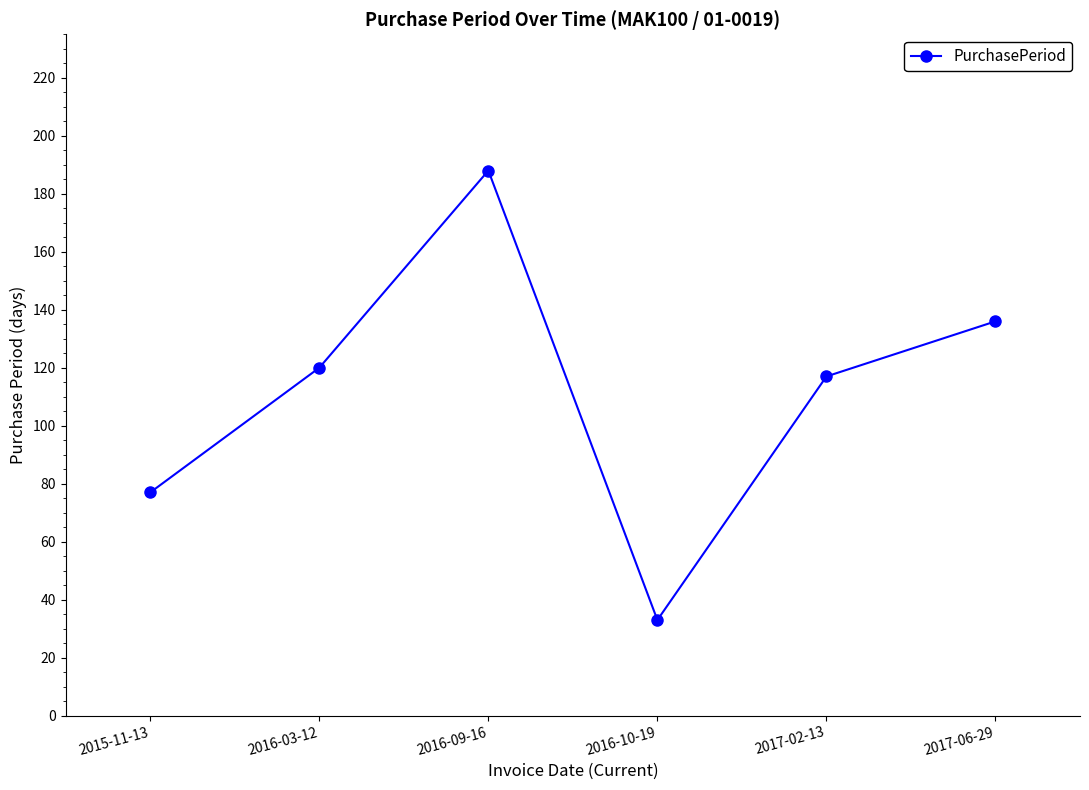

What position from the right is 2017-02-13?

2